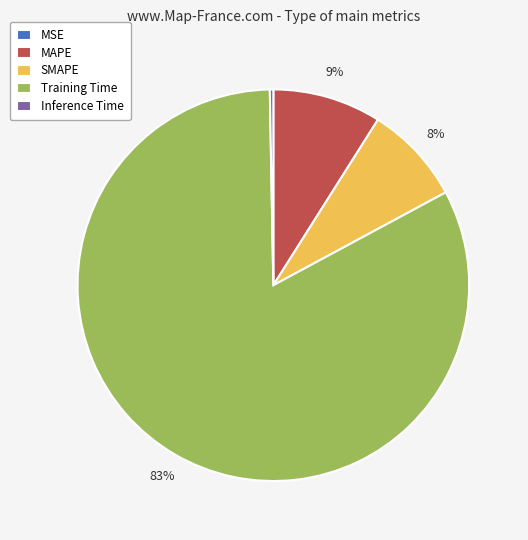

The Training Time slice represents 83% of the pie. True or false?

True